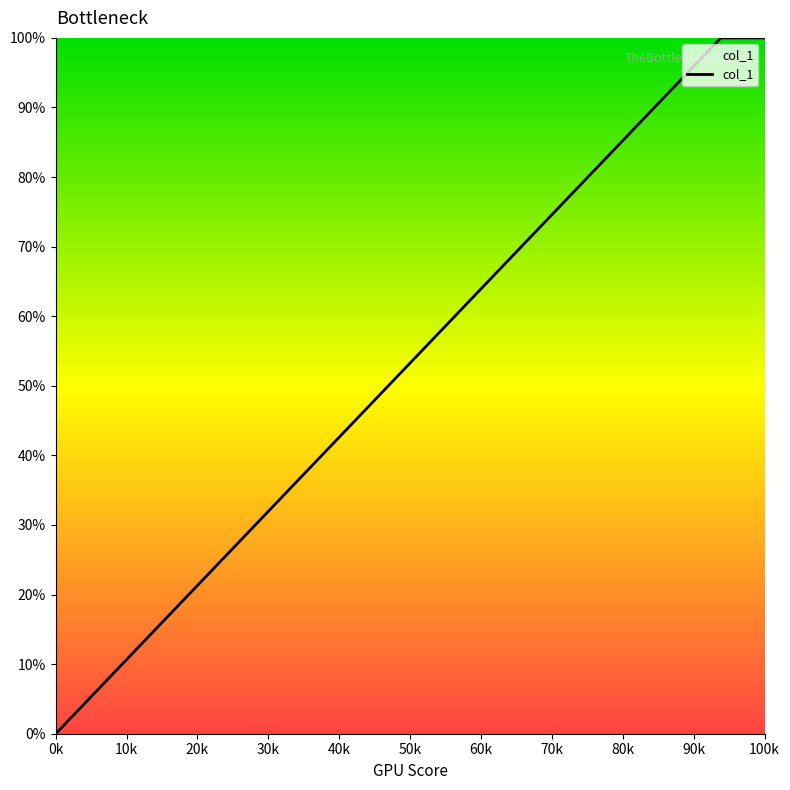

What is the maximum value shown in the chart?

1